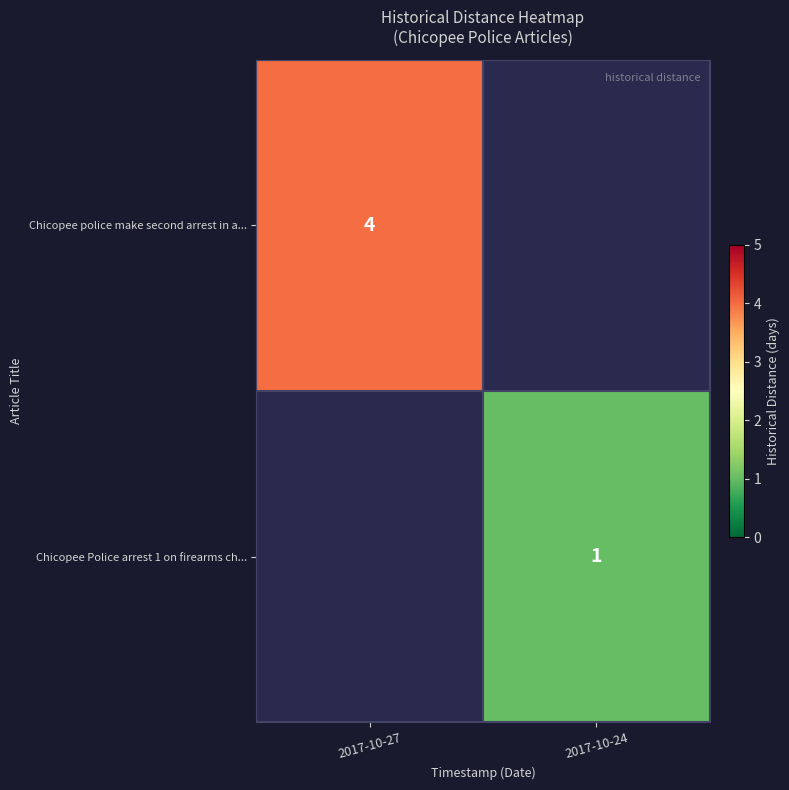

True or false: Chicopee Police arrest 1 on firearms ch... has a value of 1 at 2017-10-24.

True